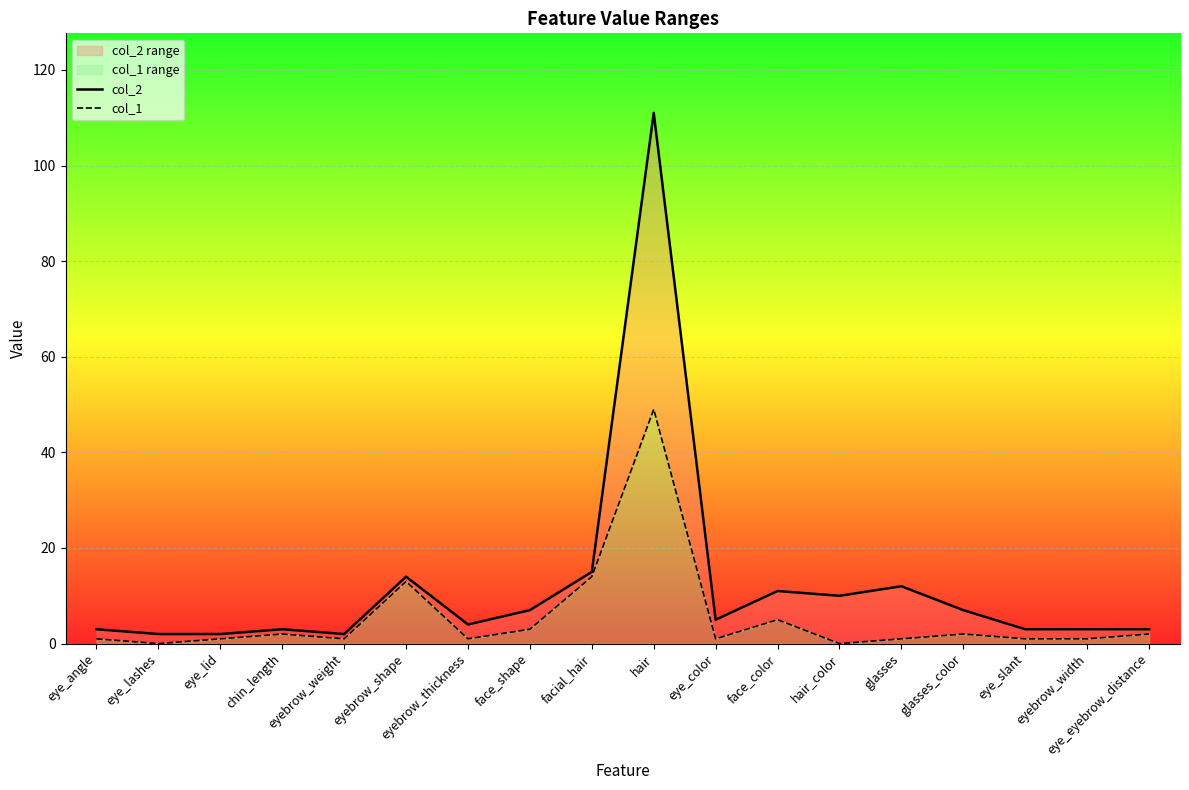

Read the col_1 value at chin_length.

2